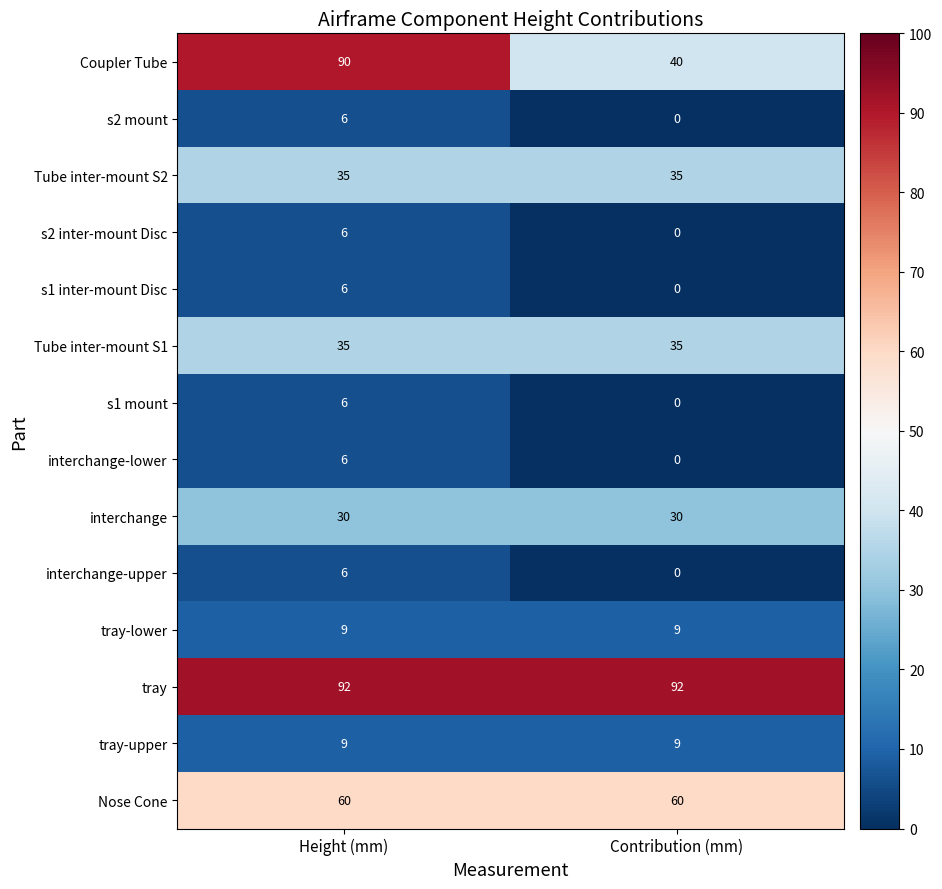

Which series has the largest range (max minus min)?

Coupler Tube